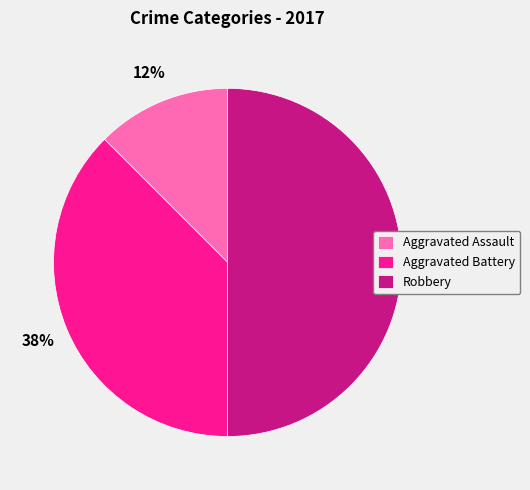

True or false: Robbery accounts for 50% of the total.

True